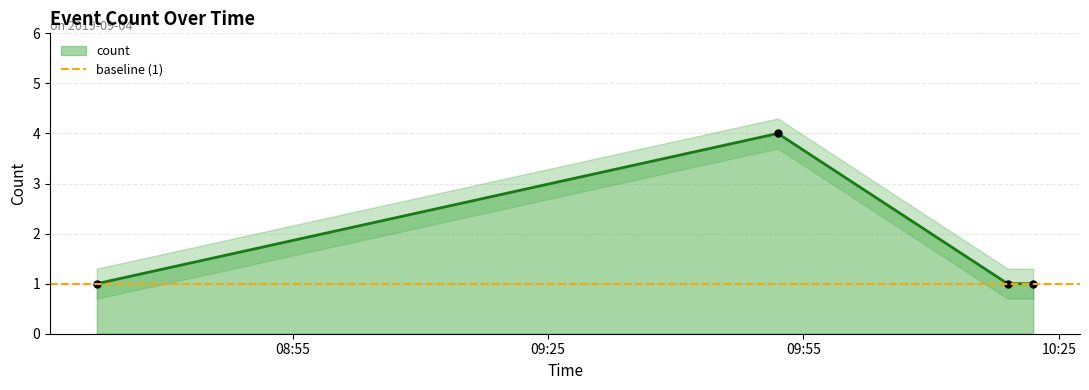

What is the difference between the maximum and minimum values?

3